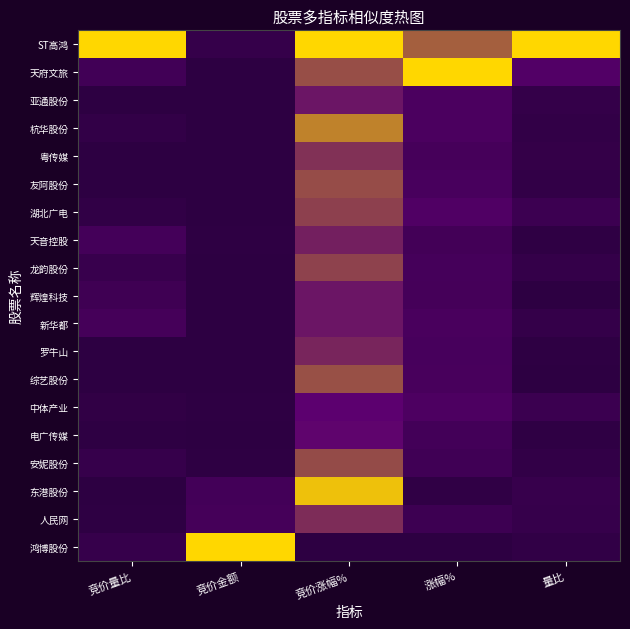

List the series in order of their peak value, highest first.

ST高鸿, 天府文旅, 鸿博股份, 东港股份, 杭华股份, 综艺股份, 友阿股份, 安妮股份, 龙韵股份, 湖北广电, 粤传媒, 人民网, 罗牛山, 天音控股, 新华都, 亚通股份, 辉煌科技, 电广传媒, 中体产业